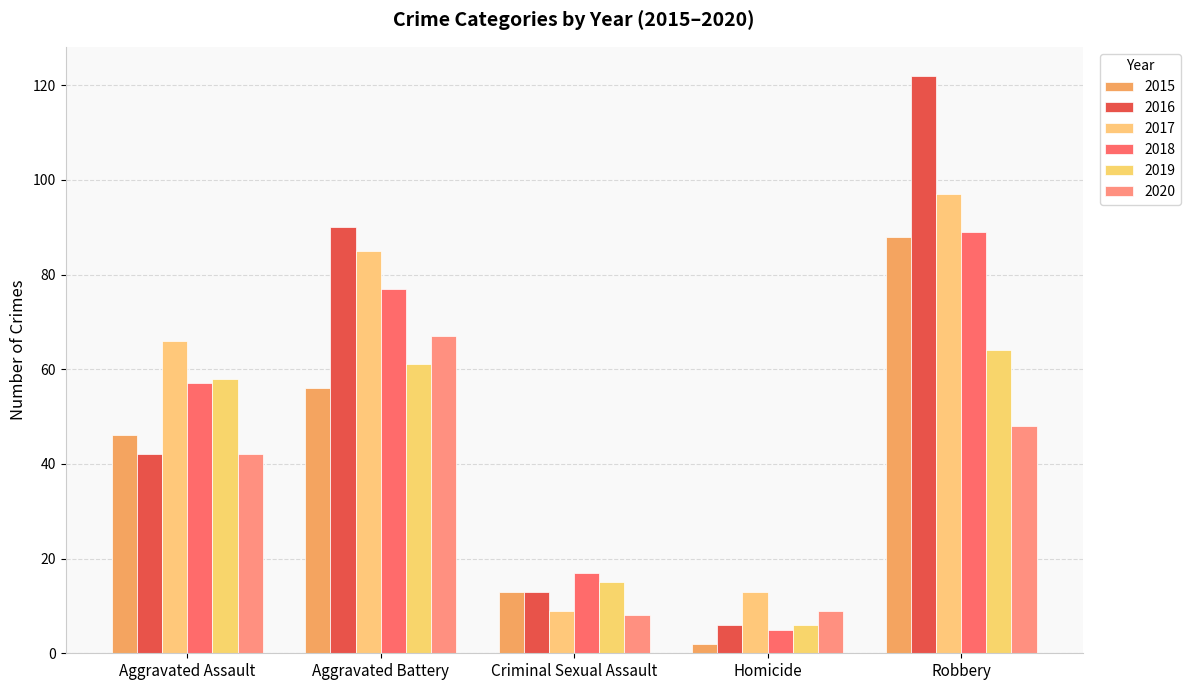

What is the greatest value displayed?

122